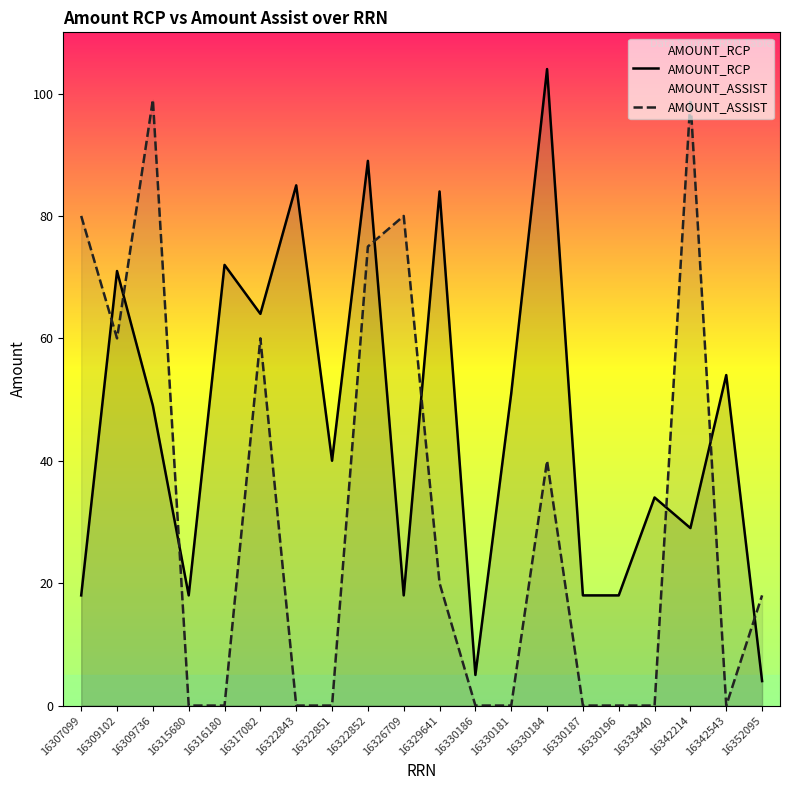

Which has a higher value, 16326709 or 16330184?

16330184